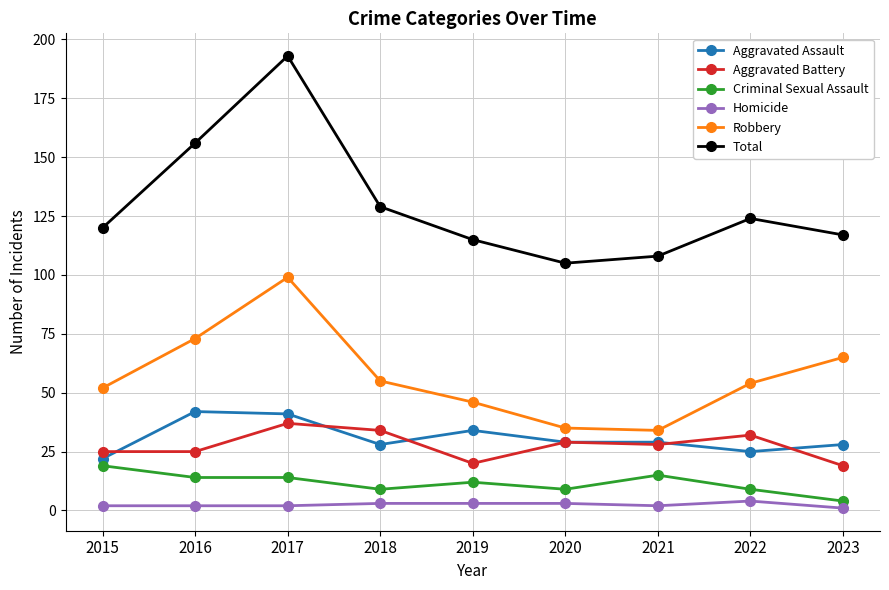

Which category has the lowest value in the Criminal Sexual Assault series?

2023